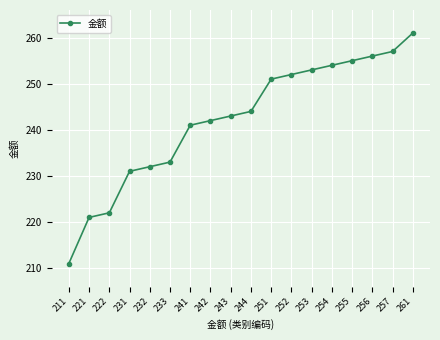

Reading right to left, transcribe all the data shown in this chart.

261	257	256	255	254	253	252	251	244	243	242	241	233	232	231	222	221	211